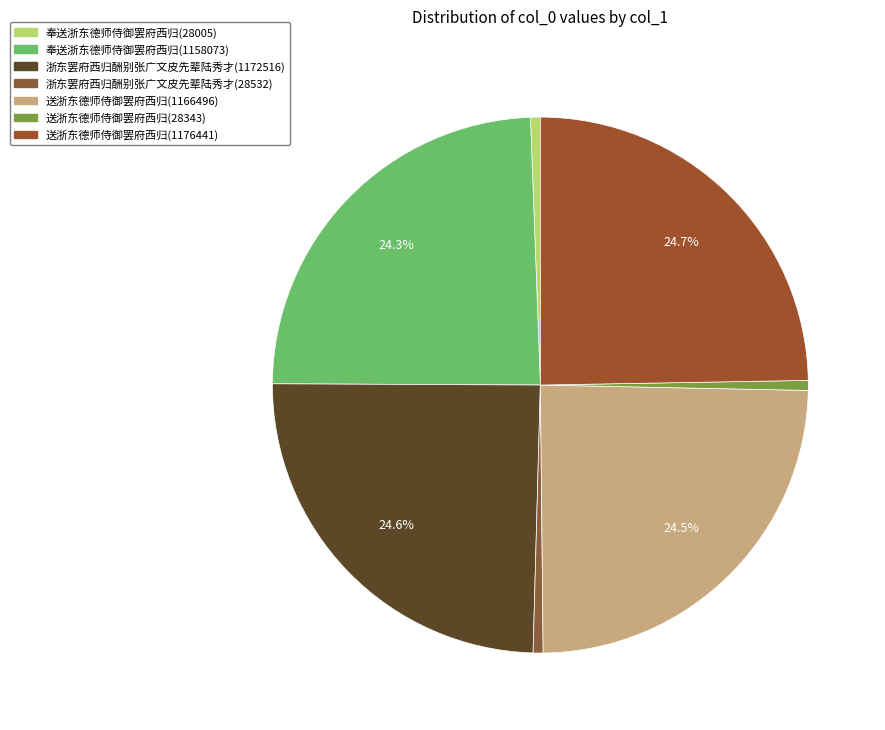

What is the smallest slice in the pie chart?

奉送浙东德师侍御罢府西归(28005)